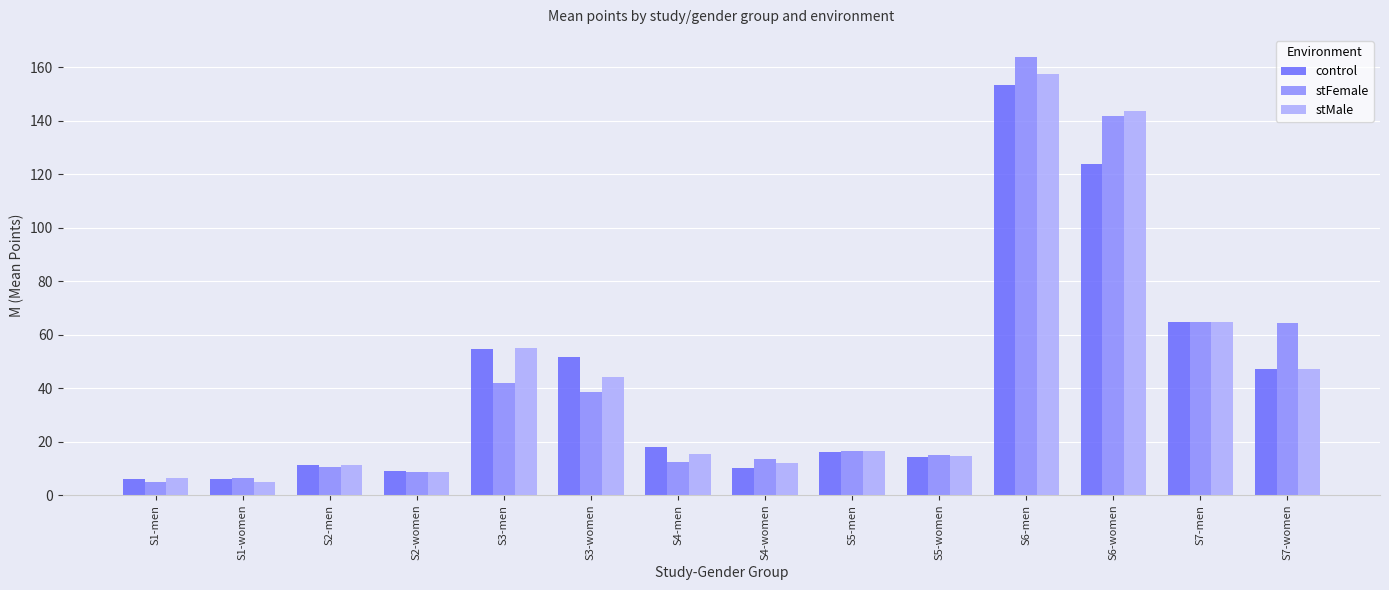

Is it true that stMale equals 105.9 at S7-men?

False